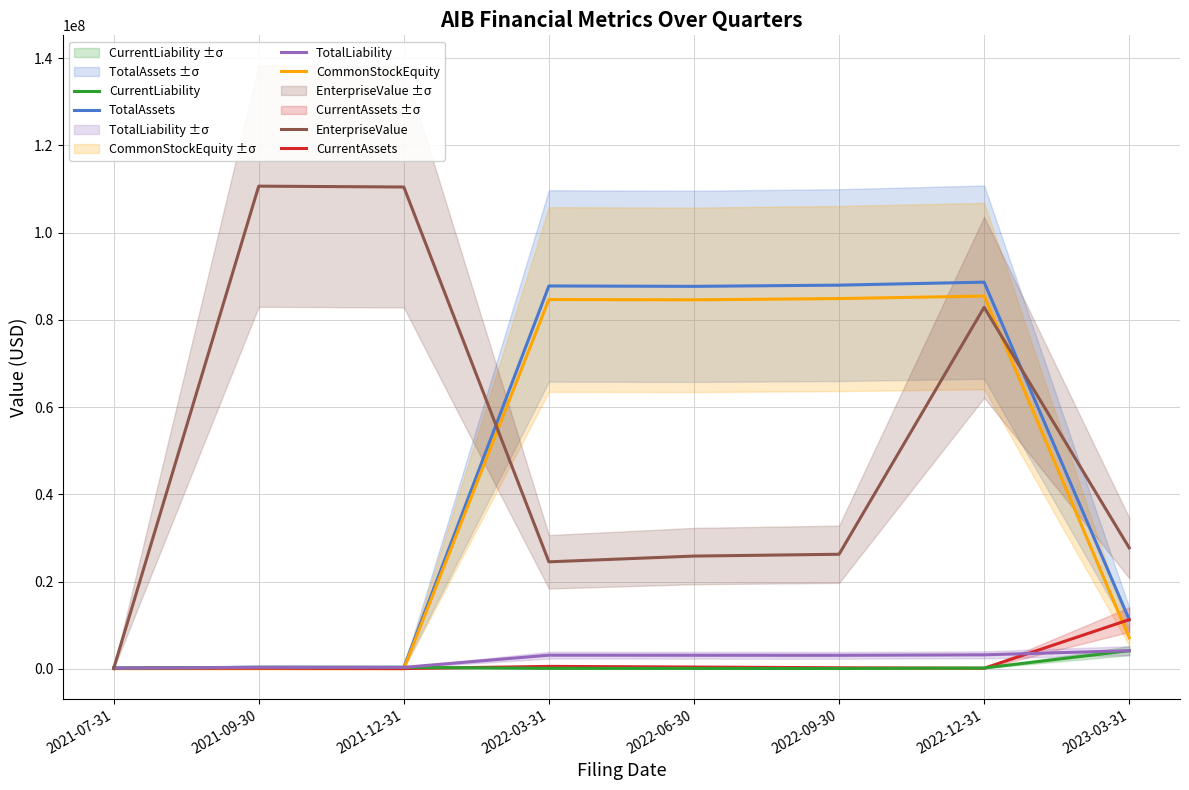

At how many categories does at least one series exceed 59400232?

6